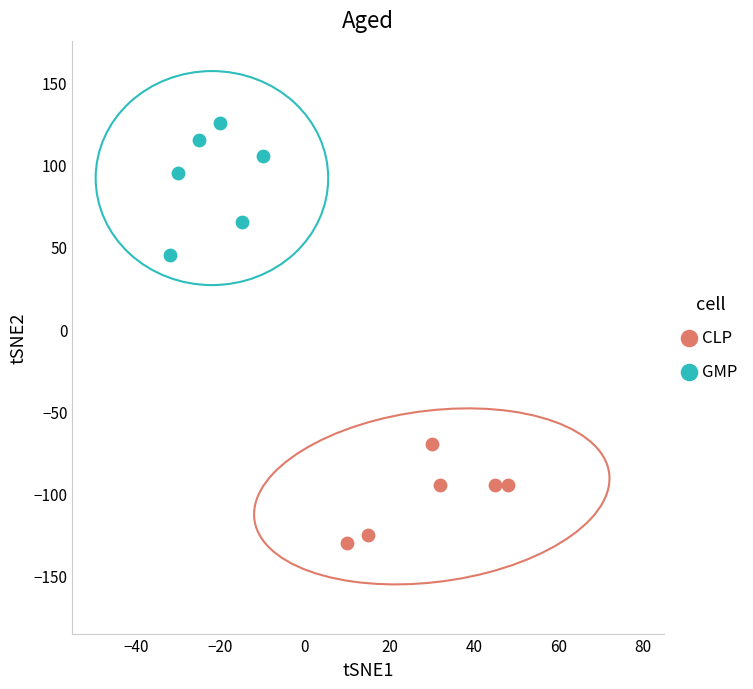

Which series reaches the maximum Y coordinate?

GMP